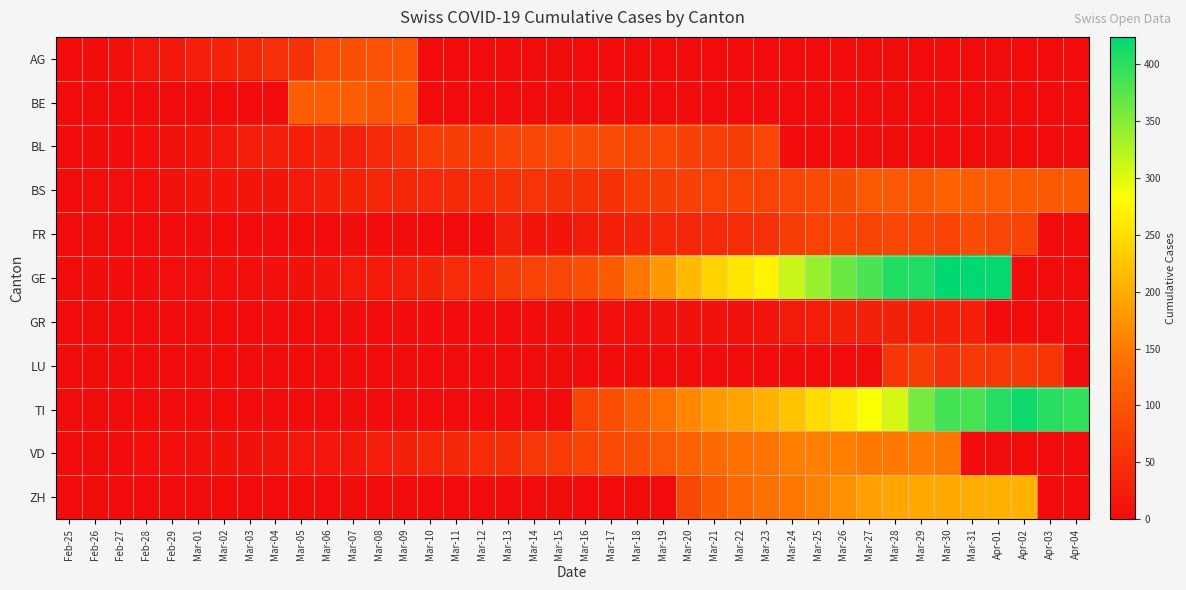

Reading right to left, what are all the values shown in this chart?

AG: Apr-04=0	Apr-03=0	Apr-02=0	Apr-01=0	Mar-31=0	Mar-30=0	Mar-29=0	Mar-28=0	Mar-27=0	Mar-26=0	Mar-25=0	Mar-24=0	Mar-23=0	Mar-22=0	Mar-21=0	Mar-20=0	Mar-19=0	Mar-18=0	Mar-17=0	Mar-16=0	Mar-15=0	Mar-14=0	Mar-13=0	Mar-12=0	Mar-11=0	Mar-10=0	Mar-09=100	Mar-08=96	Mar-07=94	Mar-06=85	Mar-05=50	Mar-04=50	Mar-03=38	Mar-02=33	Mar-01=25	Feb-29=17	Feb-28=15	Feb-27=6	Feb-26=2	Feb-25=1
BE: Apr-04=0	Apr-03=0	Apr-02=0	Apr-01=0	Mar-31=0	Mar-30=0	Mar-29=0	Mar-28=0	Mar-27=0	Mar-26=0	Mar-25=0	Mar-24=0	Mar-23=0	Mar-22=0	Mar-21=0	Mar-20=0	Mar-19=0	Mar-18=0	Mar-17=0	Mar-16=0	Mar-15=0	Mar-14=0	Mar-13=0	Mar-12=0	Mar-11=0	Mar-10=0	Mar-09=109	Mar-08=104	Mar-07=115	Mar-06=111	Mar-05=112	Mar-04=0	Mar-03=0	Mar-02=0	Mar-01=0	Feb-29=0	Feb-28=0	Feb-27=0	Feb-26=0	Feb-25=0
BL: Apr-04=0	Apr-03=0	Apr-02=0	Apr-01=0	Mar-31=0	Mar-30=0	Mar-29=0	Mar-28=0	Mar-27=0	Mar-26=0	Mar-25=0	Mar-24=0	Mar-23=79	Mar-22=68	Mar-21=72	Mar-20=73	Mar-19=82	Mar-18=81	Mar-17=86	Mar-16=88	Mar-15=86	Mar-14=79	Mar-13=75	Mar-12=68	Mar-11=68	Mar-10=66	Mar-09=51	Mar-08=40	Mar-07=30	Mar-06=30	Mar-05=27	Mar-04=27	Mar-03=26	Mar-02=17	Mar-01=12	Feb-29=8	Feb-28=4	Feb-27=1	Feb-26=1	Feb-25=0
BS: Apr-04=108	Apr-03=105	Apr-02=108	Apr-01=112	Mar-31=115	Mar-30=119	Mar-29=108	Mar-28=108	Mar-27=105	Mar-26=90	Mar-25=87	Mar-24=79	Mar-23=77	Mar-22=76	Mar-21=74	Mar-20=73	Mar-19=69	Mar-18=66	Mar-17=52	Mar-16=52	Mar-15=52	Mar-14=55	Mar-13=52	Mar-12=47	Mar-11=42	Mar-10=40	Mar-09=37	Mar-08=36	Mar-07=33	Mar-06=28	Mar-05=19	Mar-04=13	Mar-03=12	Mar-02=12	Mar-01=11	Feb-29=9	Feb-28=4	Feb-27=3	Feb-26=3	Feb-25=0
FR: Apr-04=0	Apr-03=0	Apr-02=77	Apr-01=78	Mar-31=89	Mar-30=77	Mar-29=80	Mar-28=81	Mar-27=77	Mar-26=76	Mar-25=77	Mar-24=67	Mar-23=50	Mar-22=44	Mar-21=39	Mar-20=35	Mar-19=35	Mar-18=32	Mar-17=28	Mar-16=20	Mar-15=12	Mar-14=11	Mar-13=26	Mar-12=0	Mar-11=0	Mar-10=0	Mar-09=0	Mar-08=0	Mar-07=0	Mar-06=0	Mar-05=0	Mar-04=0	Mar-03=0	Mar-02=0	Mar-01=0	Feb-29=0	Feb-28=0	Feb-27=0	Feb-26=0	Feb-25=0
GE: Apr-04=0	Apr-03=0	Apr-02=0	Apr-01=421	Mar-31=424	Mar-30=424	Mar-29=406	Mar-28=405	Mar-27=382	Mar-26=365	Mar-25=339	Mar-24=313	Mar-23=272	Mar-22=258	Mar-21=238	Mar-20=214	Mar-19=179	Mar-18=145	Mar-17=109	Mar-16=92	Mar-15=78	Mar-14=75	Mar-13=66	Mar-12=46	Mar-11=43	Mar-10=33	Mar-09=23	Mar-08=20	Mar-07=18	Mar-06=13	Mar-05=9	Mar-04=7	Mar-03=5	Mar-02=4	Mar-01=3	Feb-29=3	Feb-28=2	Feb-27=1	Feb-26=1	Feb-25=0
GR: Apr-04=0	Apr-03=0	Apr-02=0	Apr-01=0	Mar-31=28	Mar-30=28	Mar-29=28	Mar-28=29	Mar-27=29	Mar-26=29	Mar-25=24	Mar-24=18	Mar-23=13	Mar-22=9	Mar-21=9	Mar-20=9	Mar-19=9	Mar-18=6	Mar-17=5	Mar-16=1	Mar-15=1	Mar-14=1	Mar-13=1	Mar-12=1	Mar-11=1	Mar-10=1	Mar-09=1	Mar-08=1	Mar-07=0	Mar-06=0	Mar-05=0	Mar-04=0	Mar-03=0	Mar-02=0	Mar-01=0	Feb-29=0	Feb-28=0	Feb-27=0	Feb-26=0	Feb-25=0
LU: Apr-04=0	Apr-03=57	Apr-02=61	Apr-01=59	Mar-31=61	Mar-30=49	Mar-29=66	Mar-28=57	Mar-27=0	Mar-26=0	Mar-25=0	Mar-24=0	Mar-23=0	Mar-22=0	Mar-21=0	Mar-20=0	Mar-19=0	Mar-18=0	Mar-17=0	Mar-16=0	Mar-15=0	Mar-14=0	Mar-13=0	Mar-12=0	Mar-11=0	Mar-10=0	Mar-09=0	Mar-08=0	Mar-07=0	Mar-06=0	Mar-05=0	Mar-04=0	Mar-03=0	Mar-02=0	Mar-01=0	Feb-29=0	Feb-28=0	Feb-27=0	Feb-26=0	Feb-25=0
TI: Apr-04=396	Apr-03=401	Apr-02=415	Apr-01=402	Mar-31=385	Mar-30=386	Mar-29=358	Mar-28=306	Mar-27=285	Mar-26=261	Mar-25=246	Mar-24=224	Mar-23=204	Mar-22=190	Mar-21=182	Mar-20=163	Mar-19=137	Mar-18=112	Mar-17=92	Mar-16=77	Mar-15=0	Mar-14=0	Mar-13=0	Mar-12=0	Mar-11=0	Mar-10=0	Mar-09=0	Mar-08=0	Mar-07=0	Mar-06=0	Mar-05=0	Mar-04=0	Mar-03=0	Mar-02=0	Mar-01=0	Feb-29=0	Feb-28=0	Feb-27=0	Feb-26=0	Feb-25=0
VD: Apr-04=0	Apr-03=0	Apr-02=0	Apr-01=0	Mar-31=0	Mar-30=148	Mar-29=151	Mar-28=148	Mar-27=148	Mar-26=154	Mar-25=155	Mar-24=154	Mar-23=144	Mar-22=139	Mar-21=130	Mar-20=119	Mar-19=105	Mar-18=93	Mar-17=84	Mar-16=74	Mar-15=65	Mar-14=60	Mar-13=48	Mar-12=43	Mar-11=37	Mar-10=35	Mar-09=29	Mar-08=22	Mar-07=16	Mar-06=15	Mar-05=14	Mar-04=11	Mar-03=8	Mar-02=8	Mar-01=6	Feb-29=4	Feb-28=4	Feb-27=0	Feb-26=0	Feb-25=0
ZH: Apr-04=0	Apr-03=0	Apr-02=207	Apr-01=203	Mar-31=200	Mar-30=196	Mar-29=197	Mar-28=194	Mar-27=187	Mar-26=171	Mar-25=156	Mar-24=146	Mar-23=138	Mar-22=127	Mar-21=110	Mar-20=83	Mar-19=0	Mar-18=0	Mar-17=0	Mar-16=0	Mar-15=0	Mar-14=0	Mar-13=0	Mar-12=0	Mar-11=0	Mar-10=0	Mar-09=0	Mar-08=0	Mar-07=0	Mar-06=0	Mar-05=0	Mar-04=0	Mar-03=0	Mar-02=0	Mar-01=0	Feb-29=0	Feb-28=0	Feb-27=0	Feb-26=0	Feb-25=0